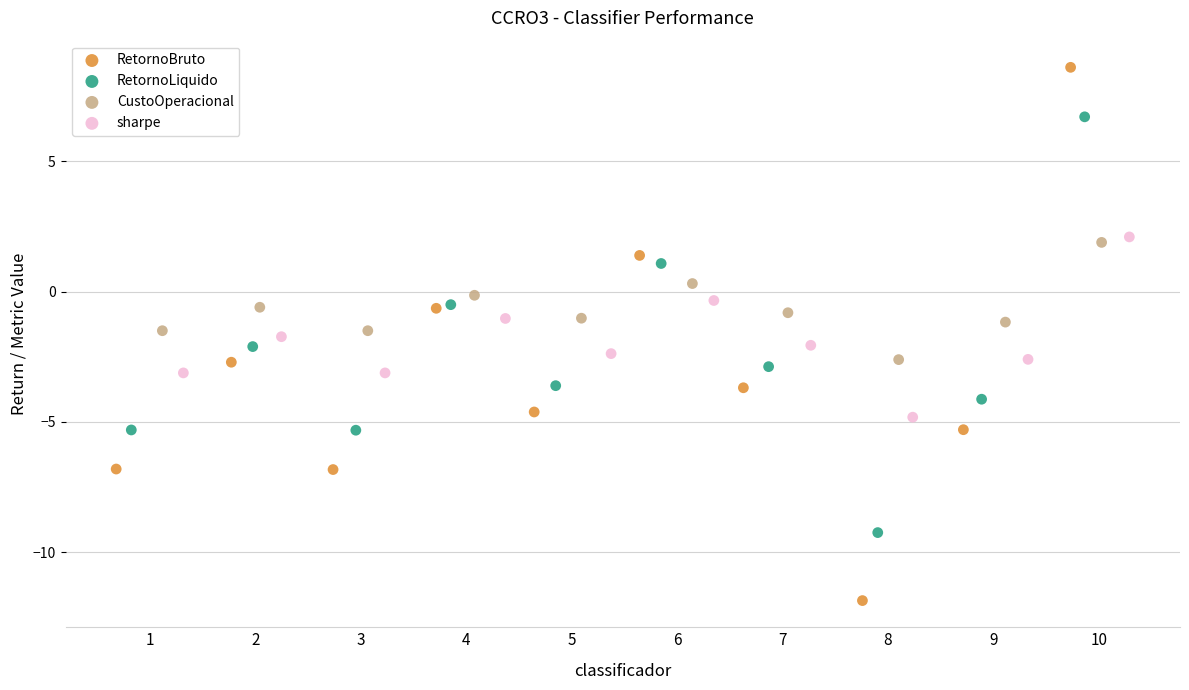

Which series contains the lowest Y value?

RetornoBruto